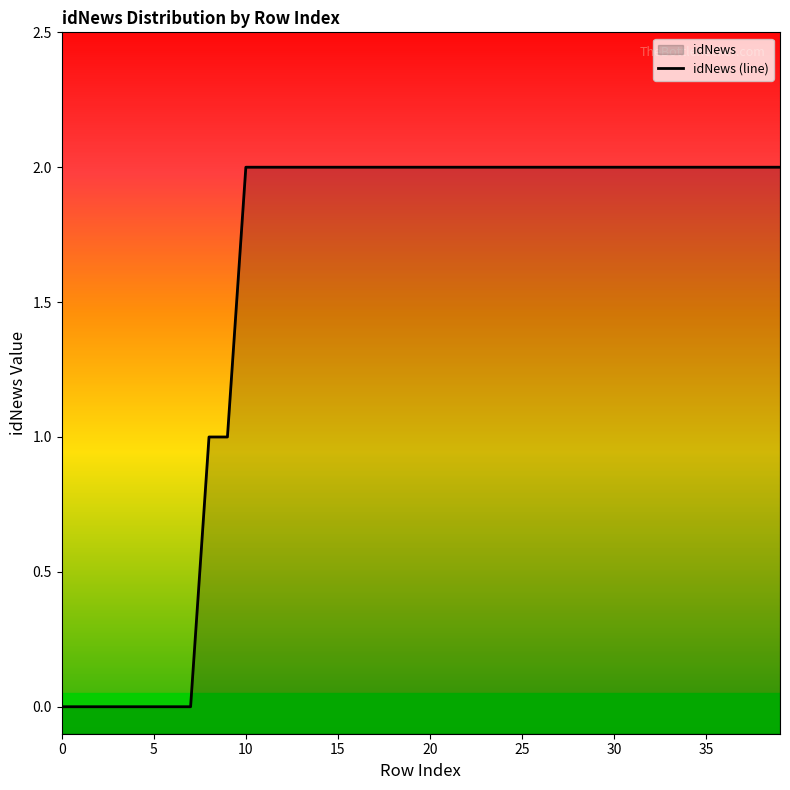

The value at 11 is 2. True or false?

True